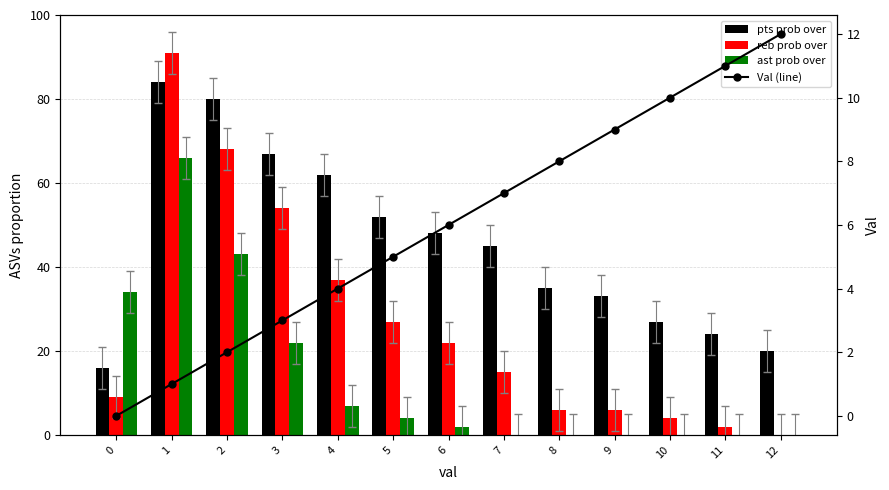

At which category is the sum across all series the highest?

1